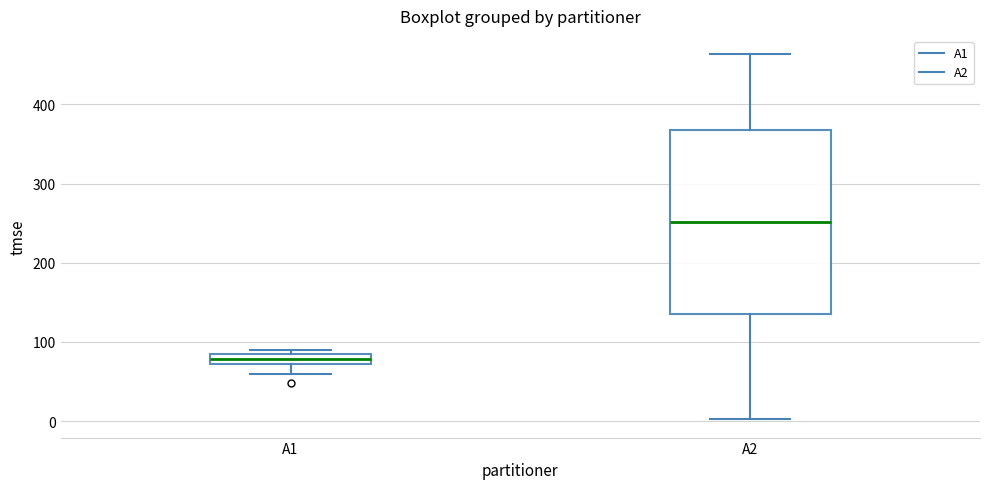

Where is the lower edge of the box for A1 on the y-axis? The values are not printed on the chart, so give them approximately, as read against the axis.

70